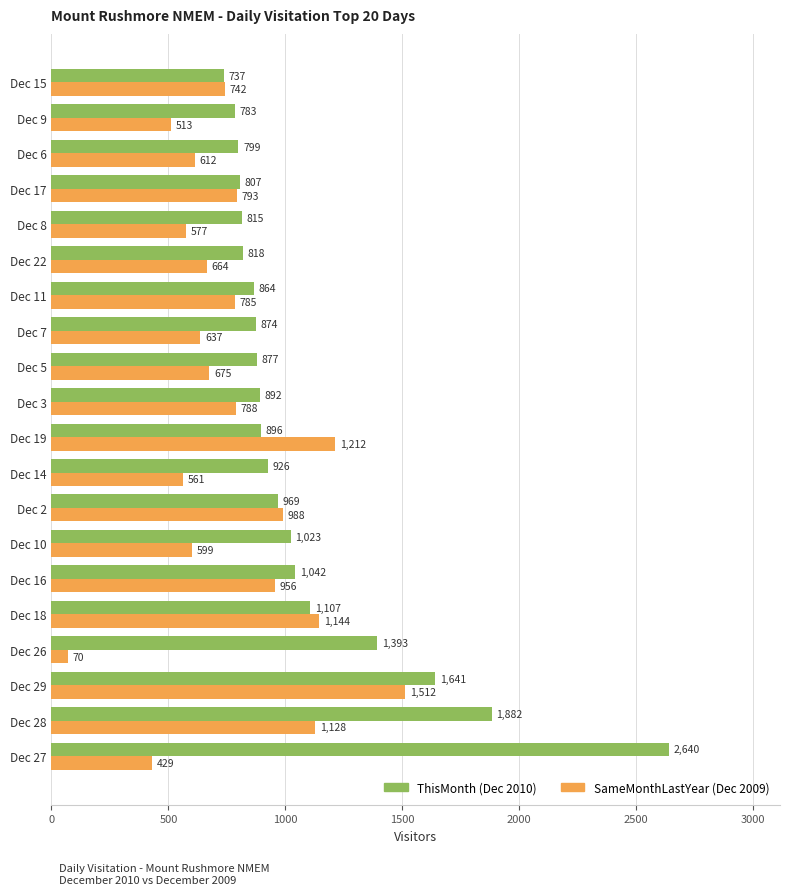

What is the total value across all series at Dec 5?

1552